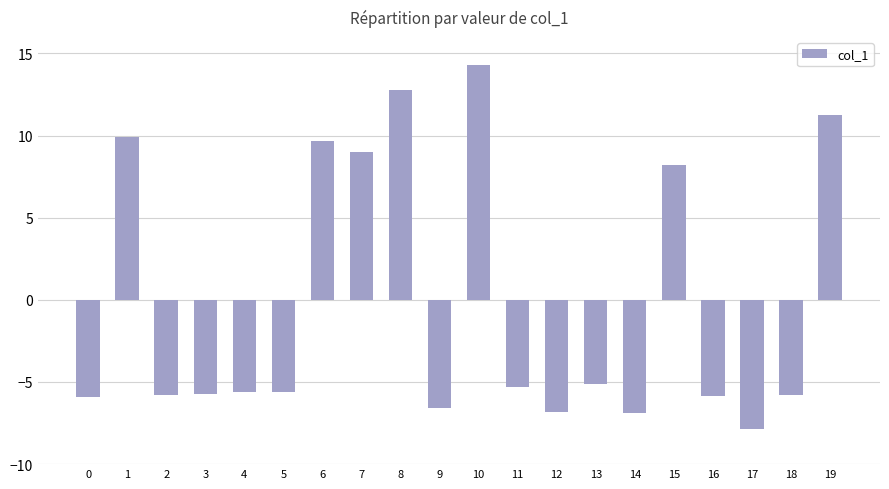

True or false: the data shows 9.6 at 6.

True